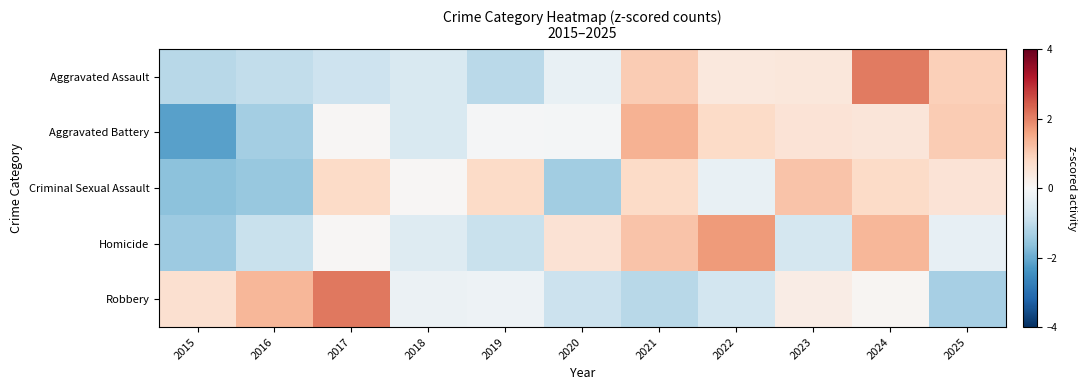

At which category is the sum across all series the highest?

2024